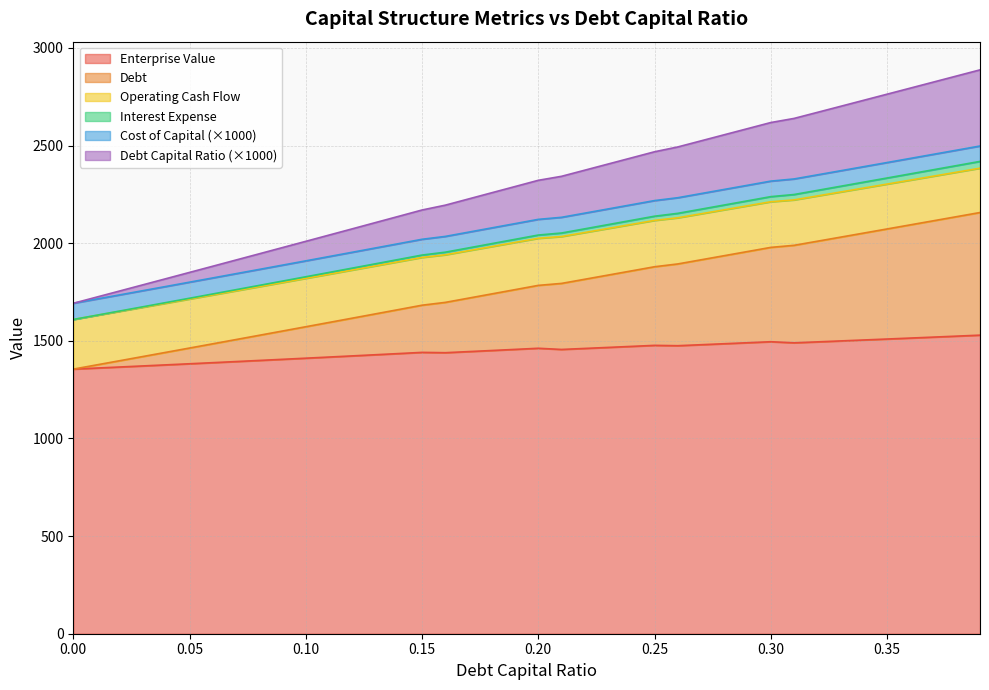

What are all the series names shown in the legend?

Enterprise Value, Debt, Operating Cash Flow, Interest Expense, Cost of Capital (×1000), Debt Capital Ratio (×1000)